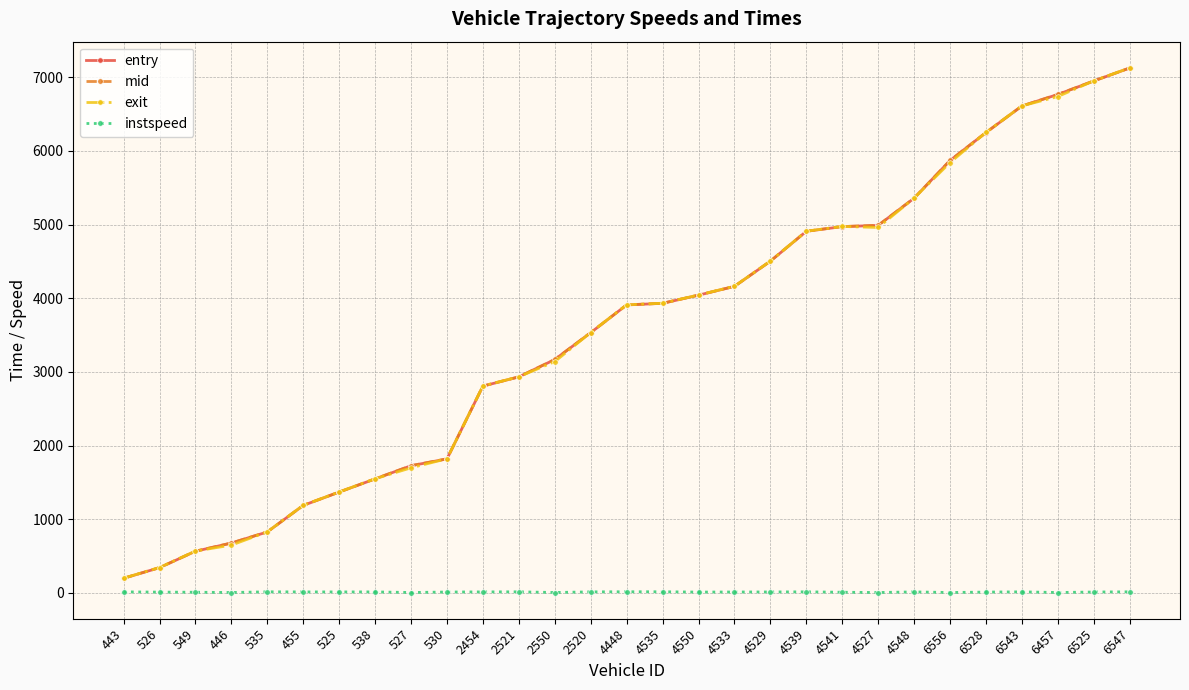

True or false: entry has a value of 1547.6 at 538.

True